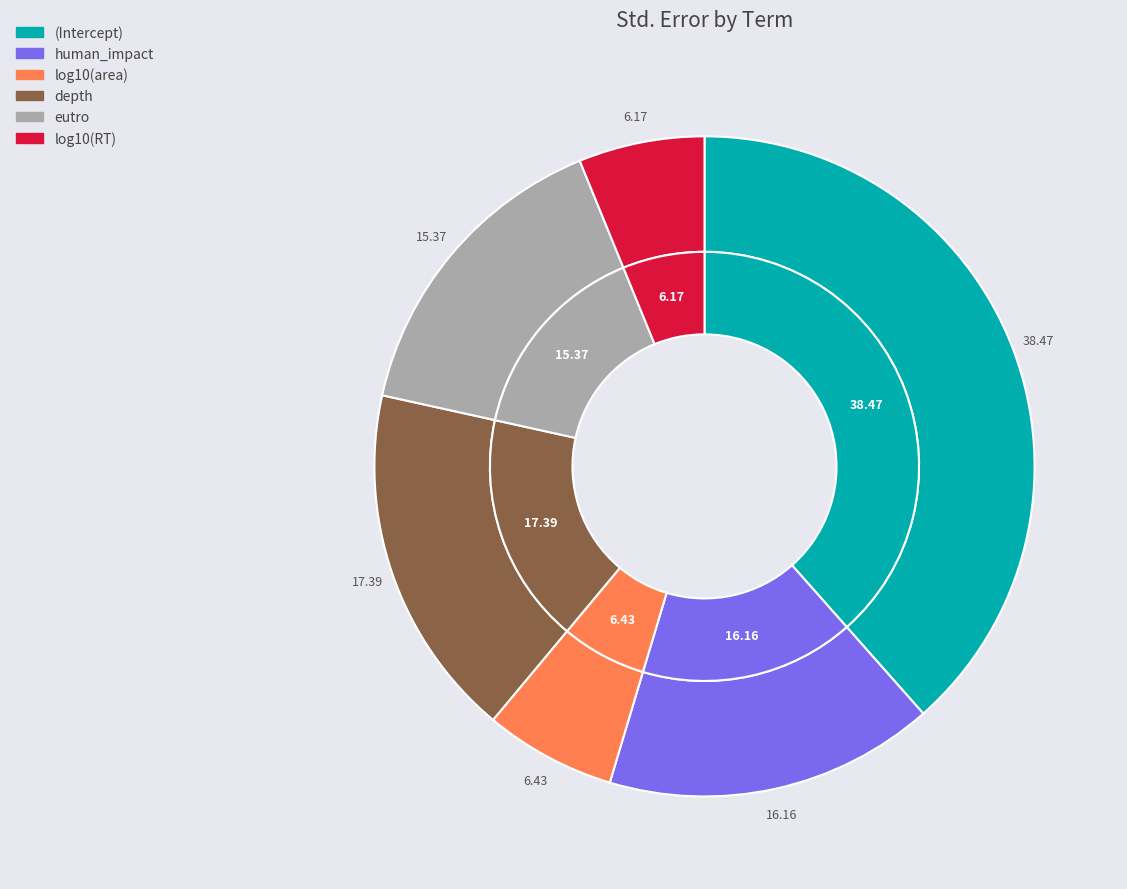

What percentage is the human_impact slice, to the nearest percent?

16%